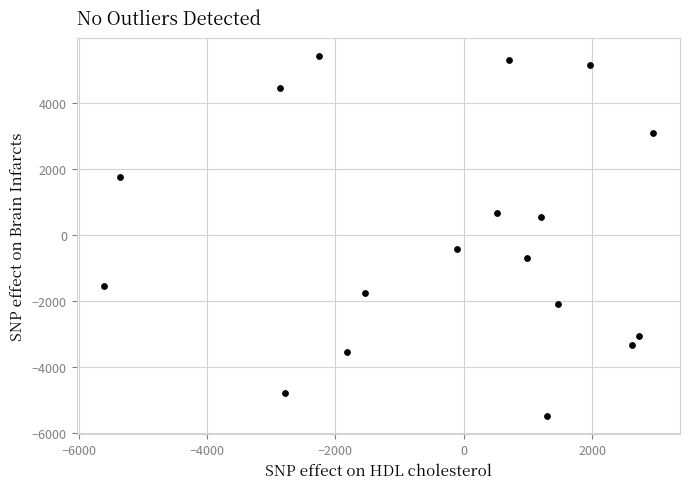

What Y value in the scatter plot is closest to -38?

-429.8